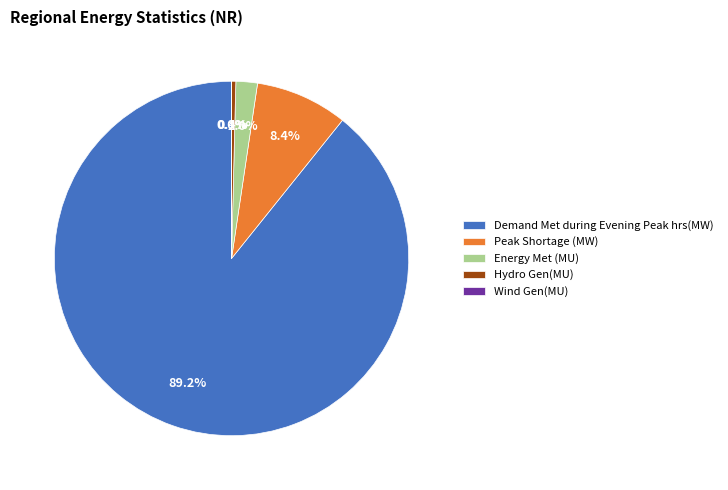

Combined, do Hydro Gen(MU) and Demand Met during Evening Peak hrs(MW) account for over 50%?

Yes